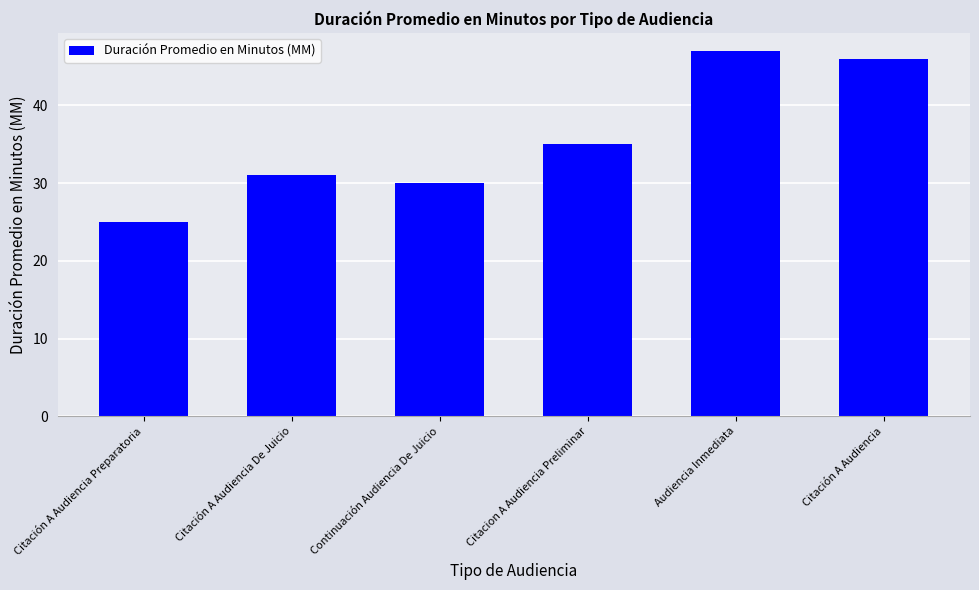

What is the difference between the maximum and minimum values?

22